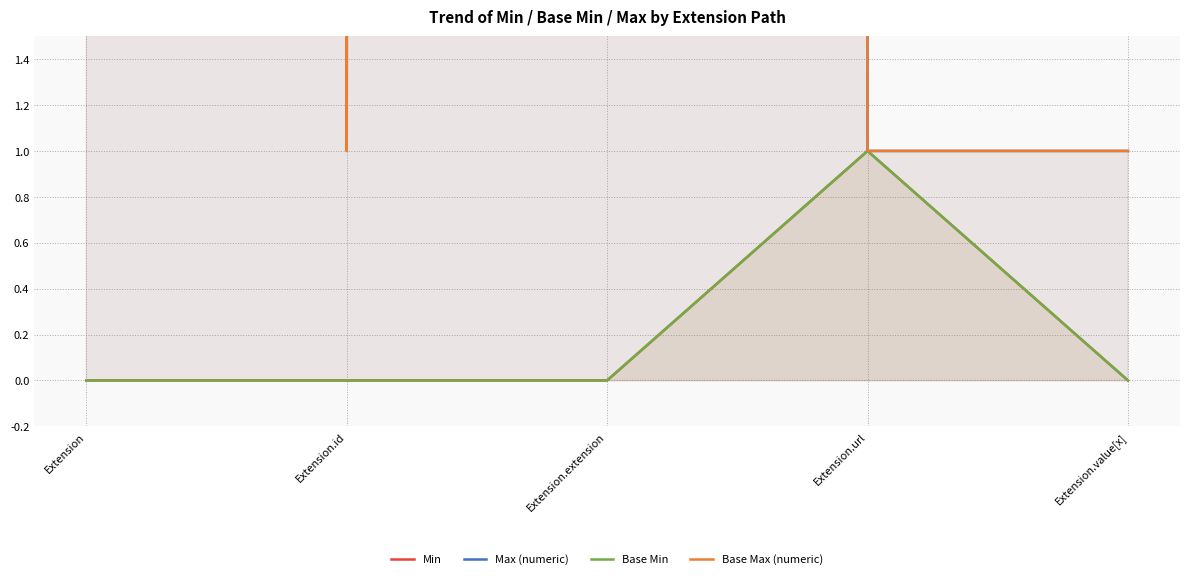

Which label corresponds to the smallest value in the chart?

Extension